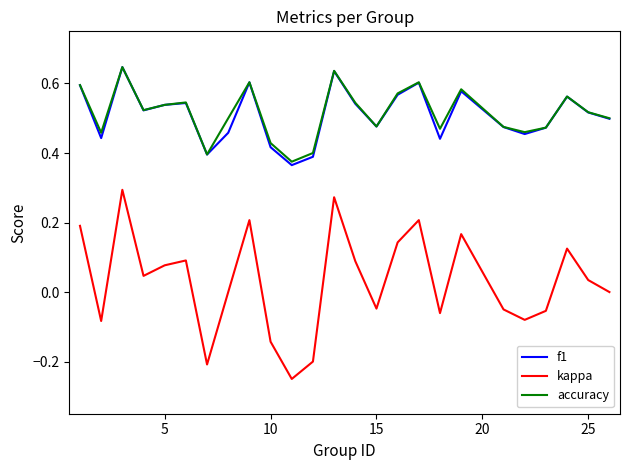

True or false: kappa and f1 intersect in this chart.

False